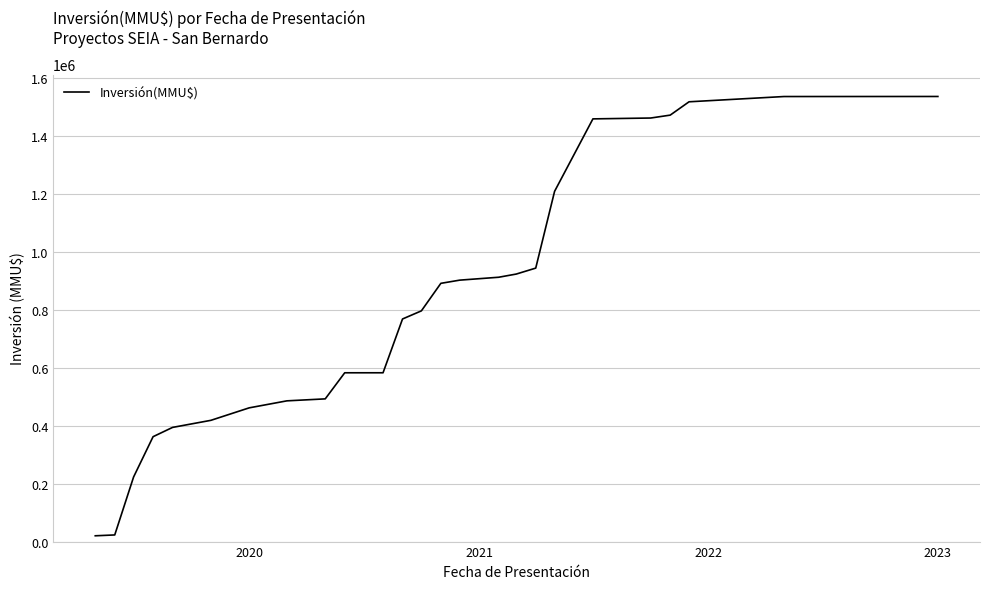

What is the greatest value displayed?

1535610